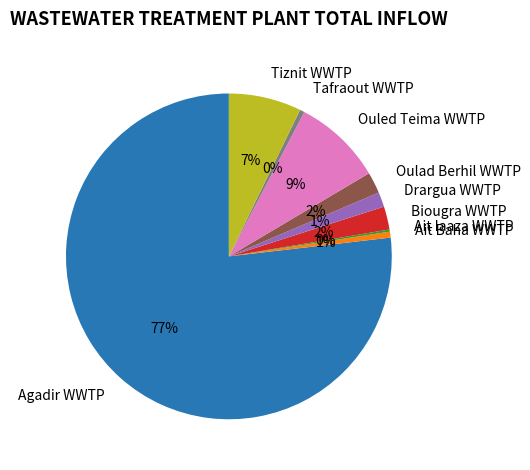

Between Ouled Teima WWTP and Tiznit WWTP, which is larger?

Ouled Teima WWTP